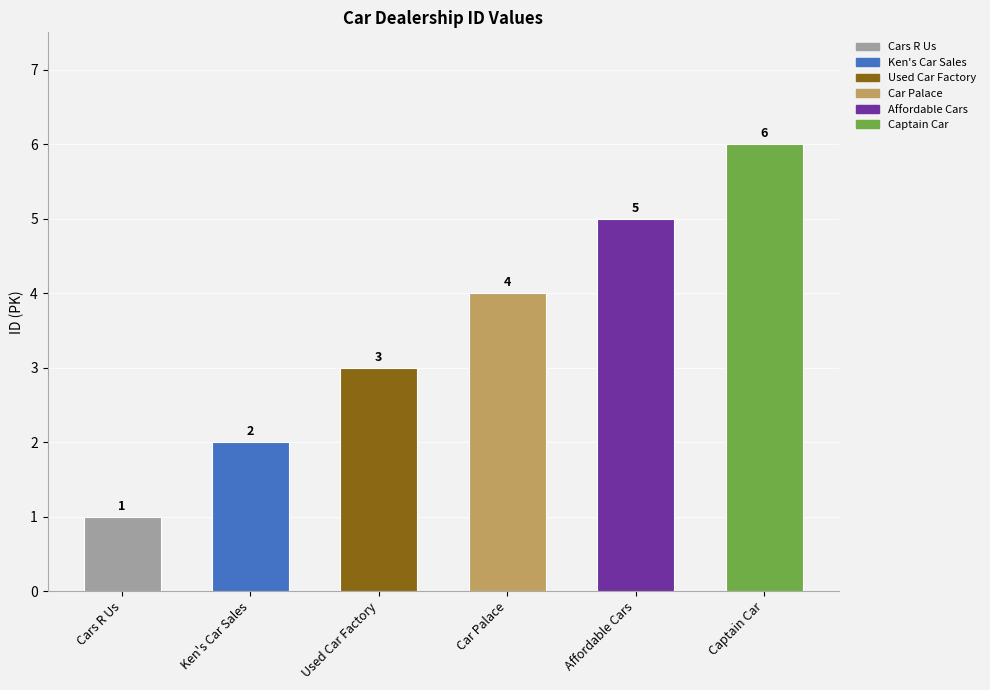

Which has a higher value, Used Car Factory or Ken's Car Sales?

Used Car Factory